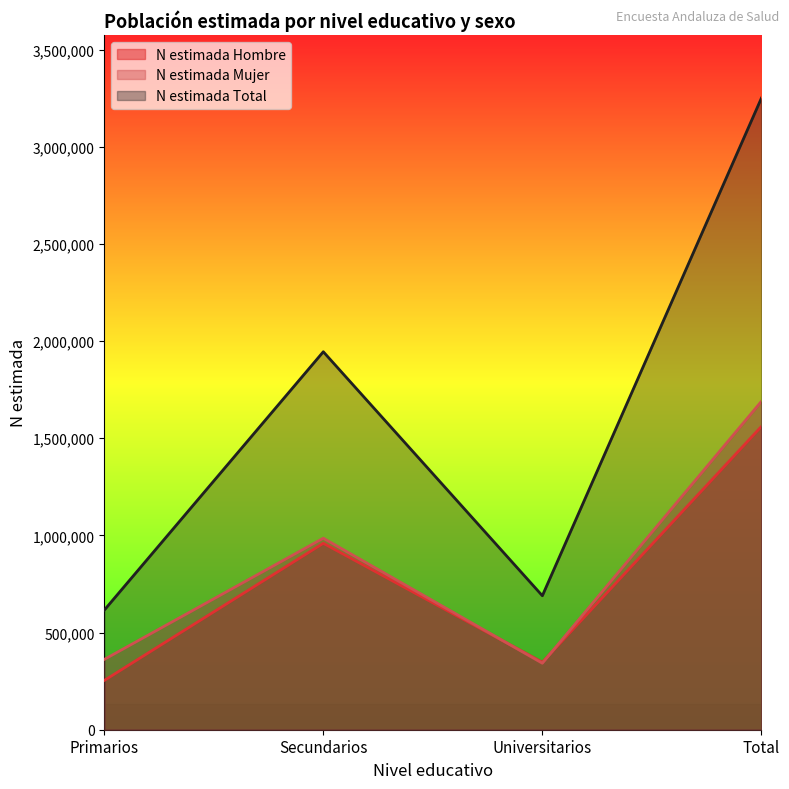

What is the label of the 1st point from the right?

Total